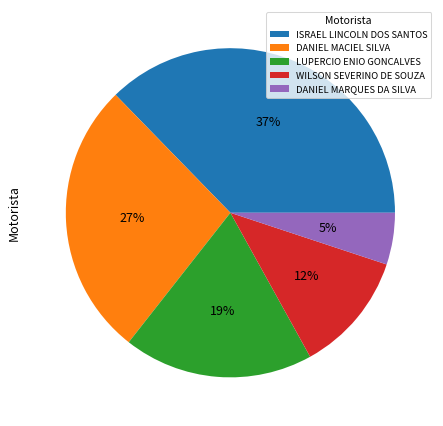

Which has a higher value, DANIEL MARQUES DA SILVA or DANIEL MACIEL SILVA?

DANIEL MACIEL SILVA